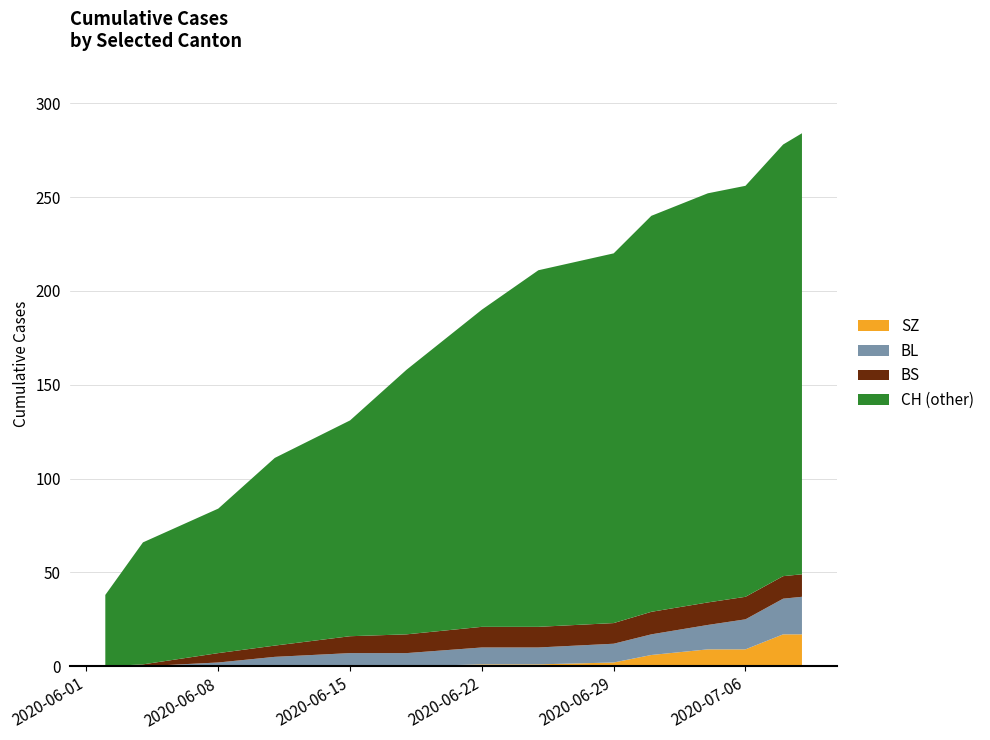

What is the total value across all series at 2020-07-06?

256